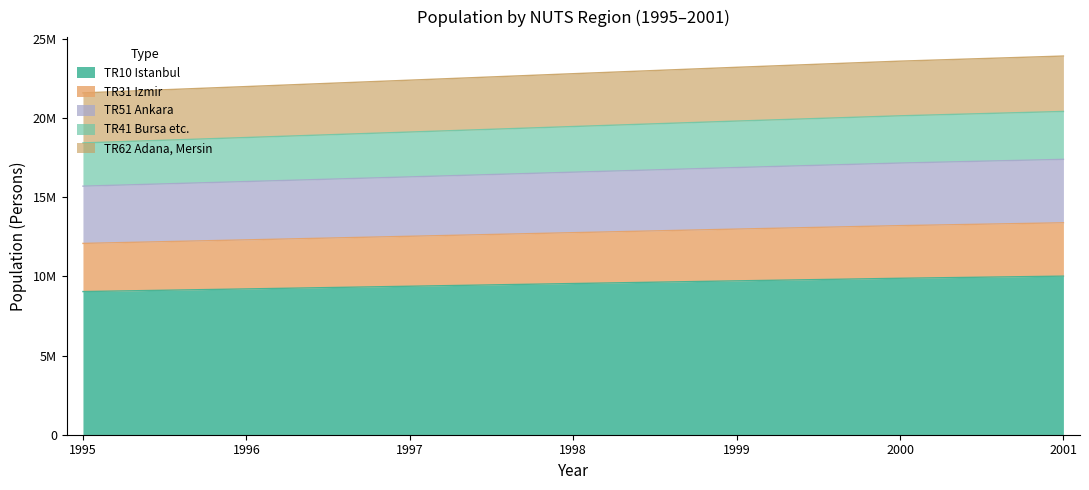

The TR31 Izmir series shows 35178582 at 2001. True or false?

False